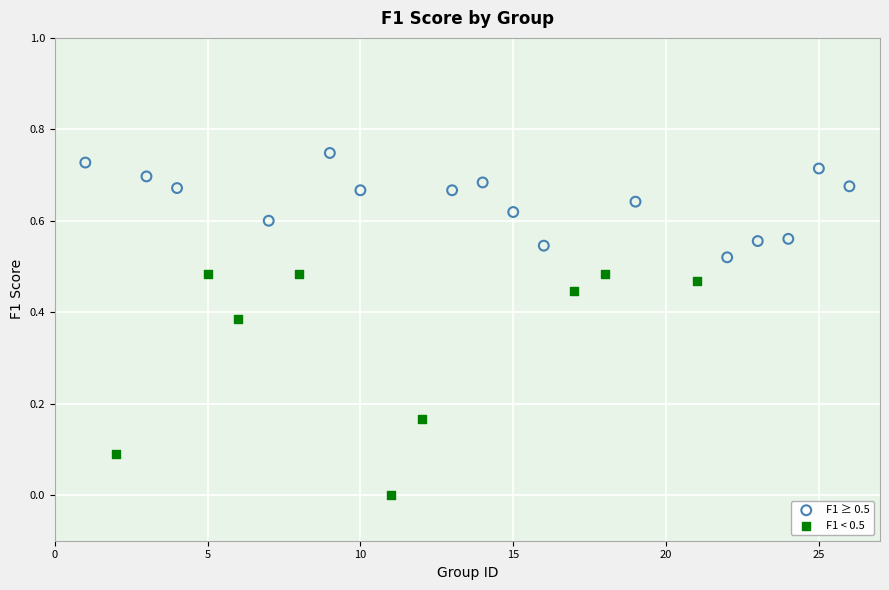

Which series contains the lowest Y value?

F1 < 0.5